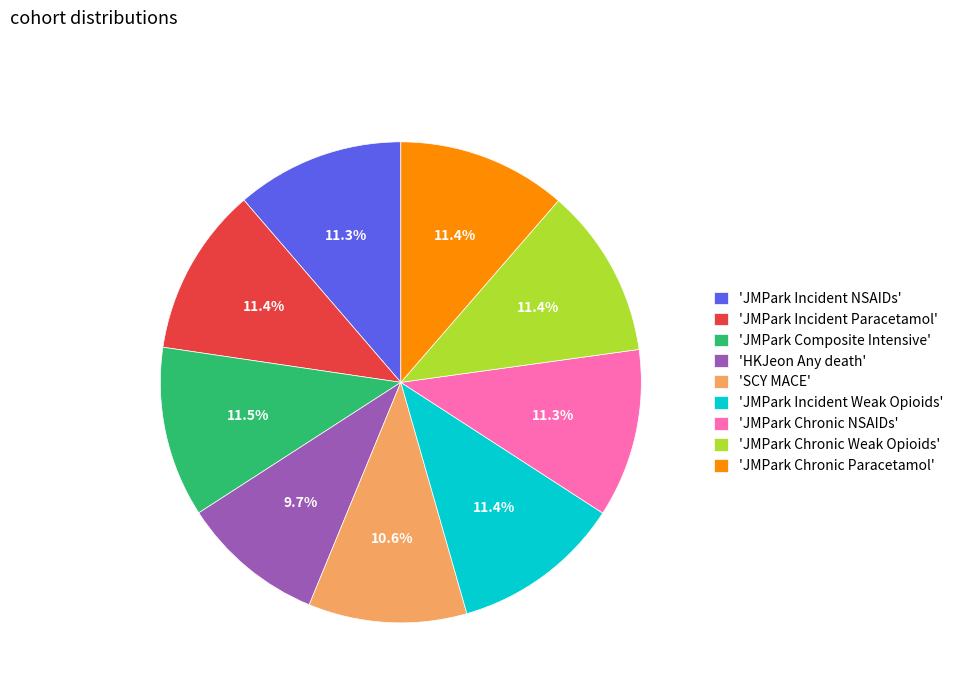

Approximately how many times larger is the value at 'JMPark Chronic NSAIDs' compared to 'JMPark Incident NSAIDs'?

1.0